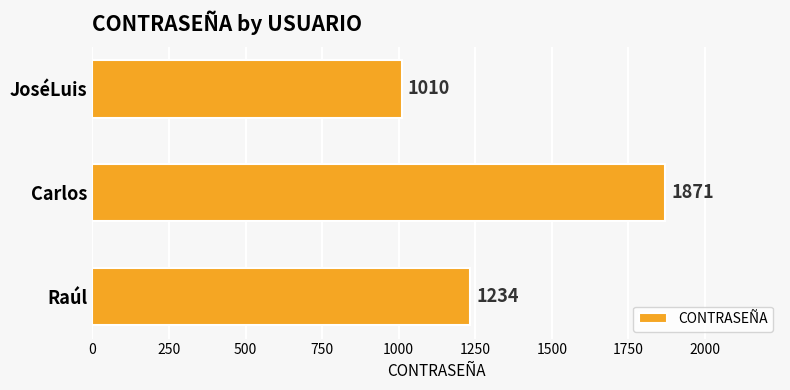

How many categories are shown in the chart?

3